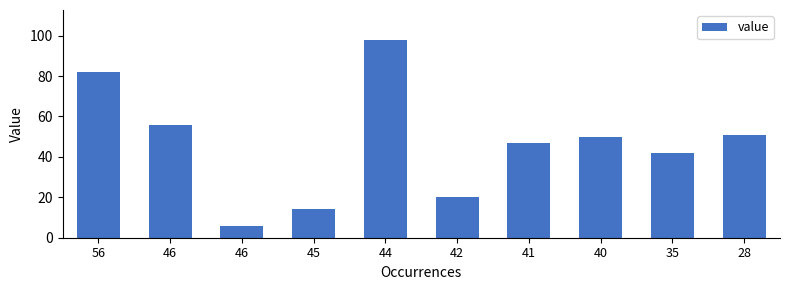

List the labels in order of value, largest first.

44, 56, 46, 28, 40, 41, 35, 42, 45, 46